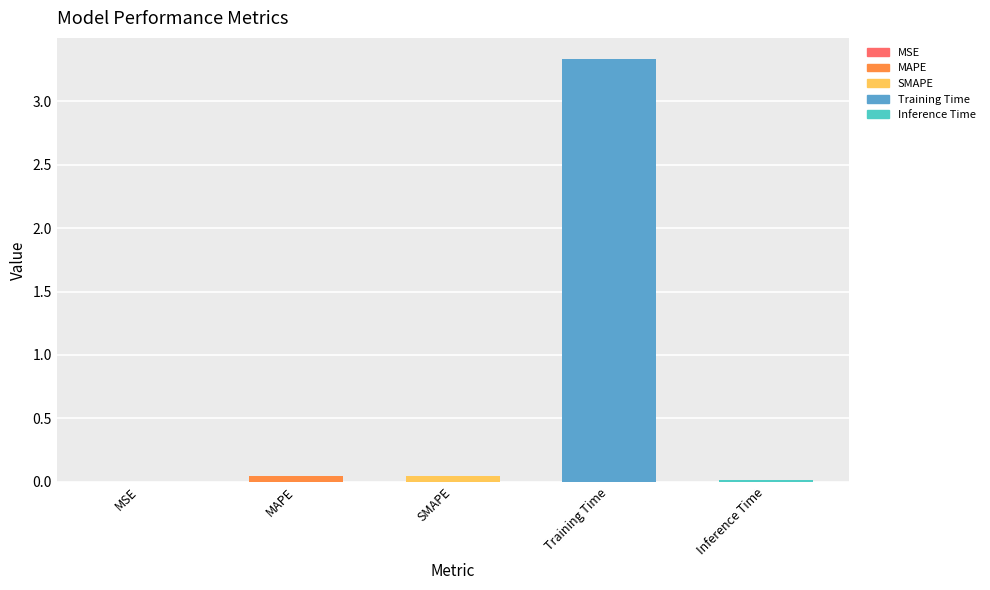

How many distinct data groups are displayed?

1